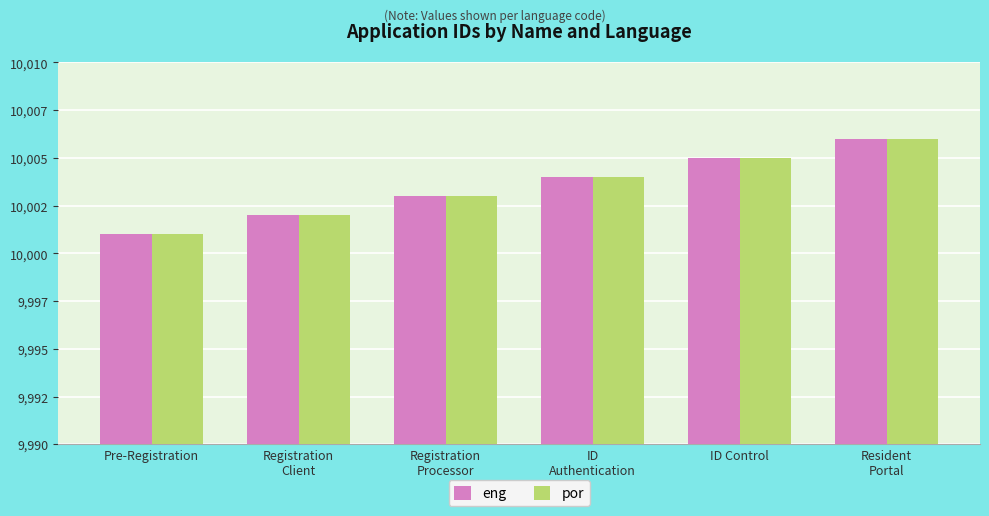

Is the value of eng at Pre-Registration greater than the value of por at Resident
Portal?

No